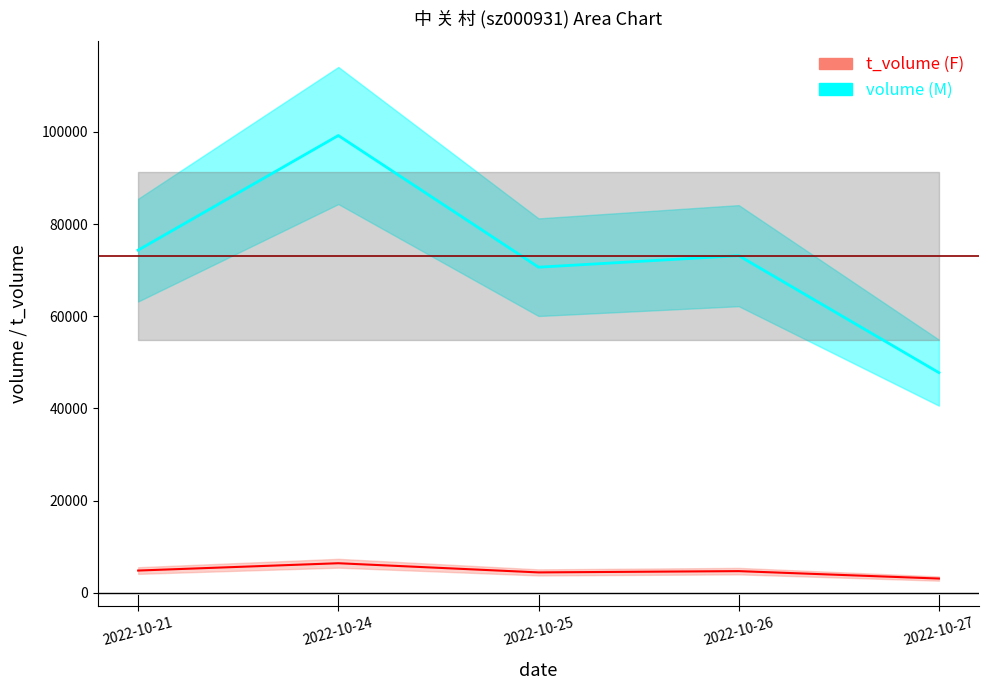

At 2022-10-25, list the series in order from largest to smallest.

volume, t_volume